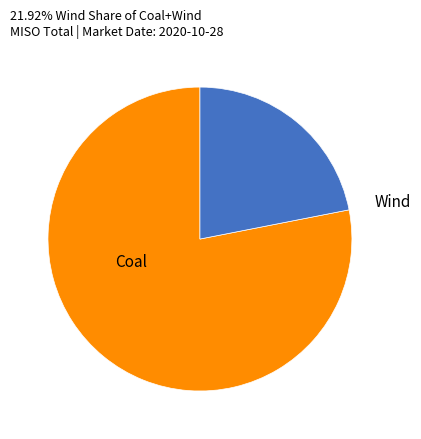

Is there any slice that represents more than half of the pie?

Yes